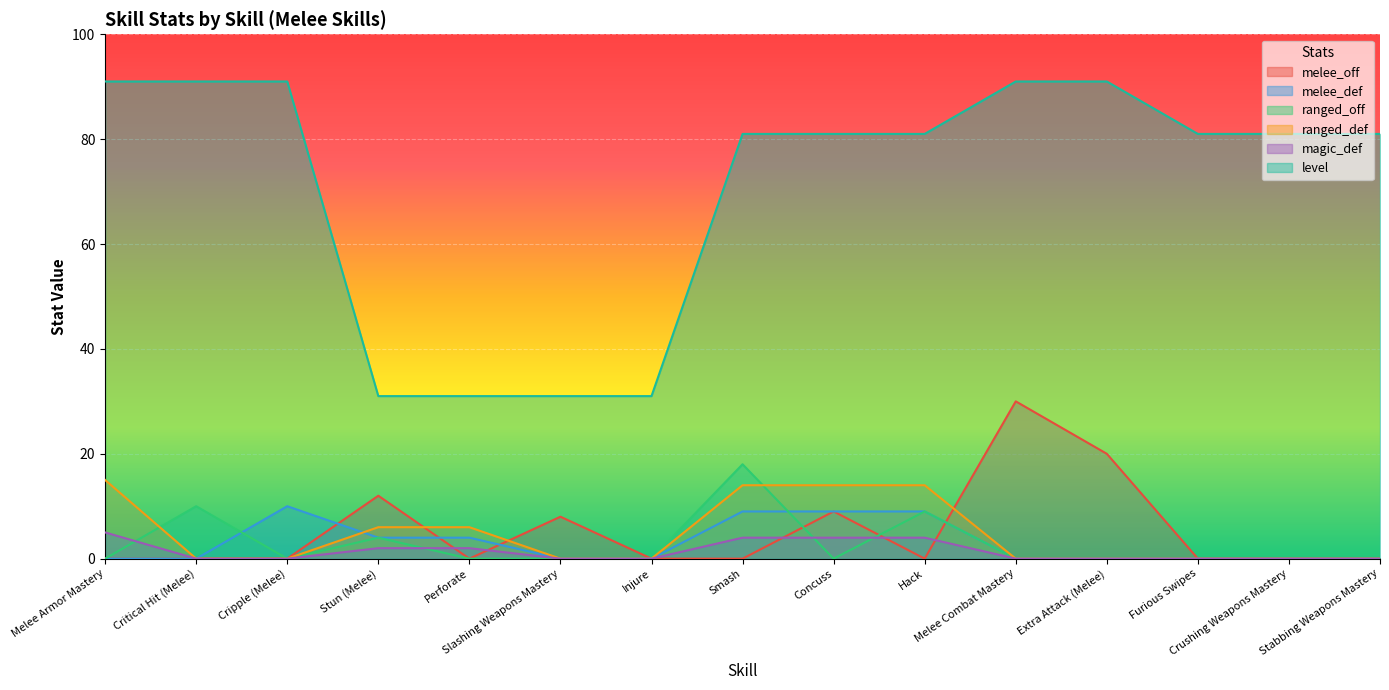

Is the value of magic_def at Perforate greater than the value of ranged_off at Stun (Melee)?

No